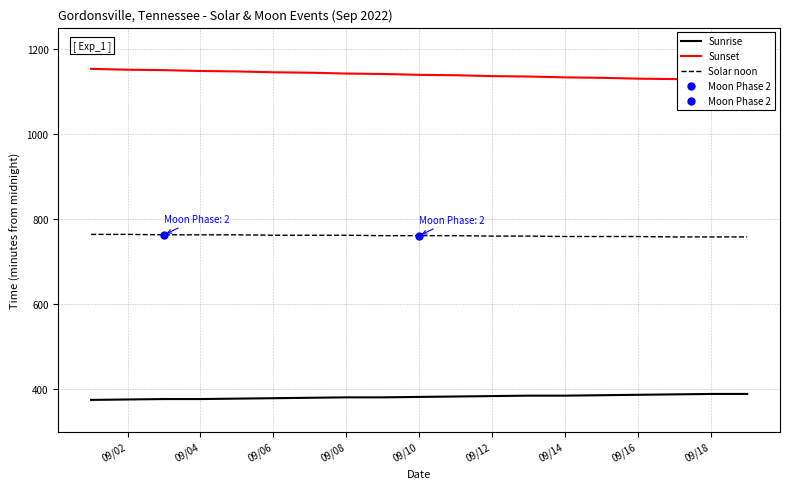

True or false: Sunrise and Solar noon intersect in this chart.

False